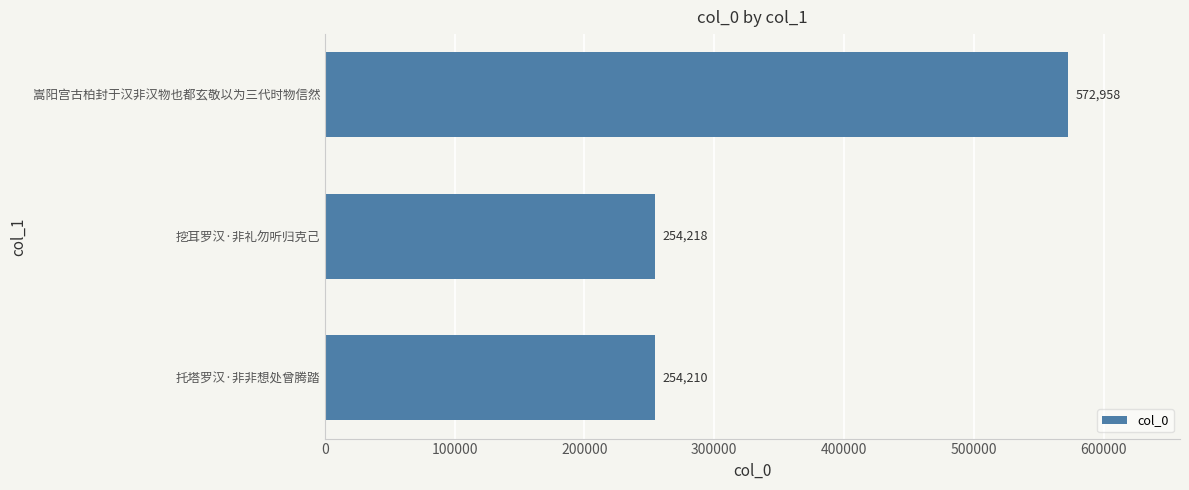

What value does the data have at 托塔罗汉·非非想处曾腾踏, to the nearest 100?

254200